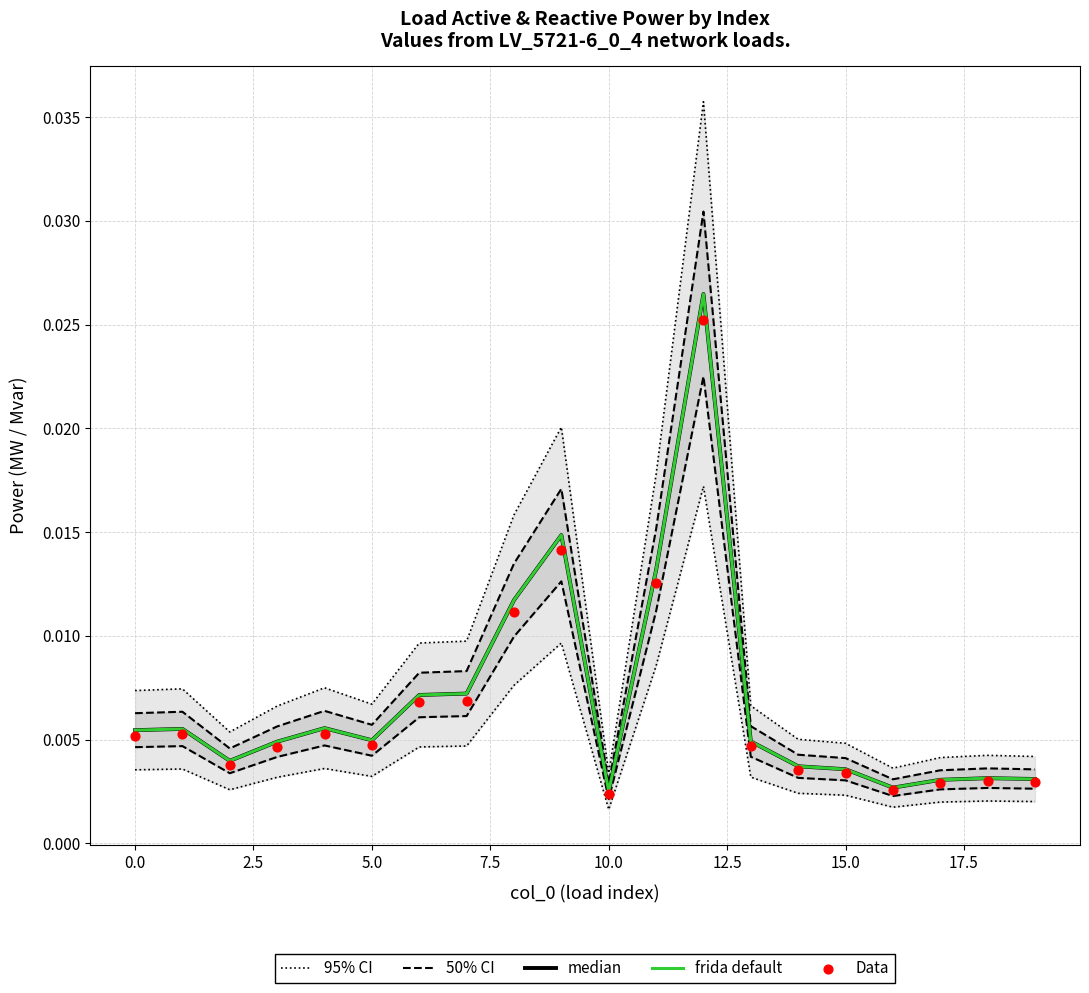

Which series reaches the maximum Y coordinate?

95% CI